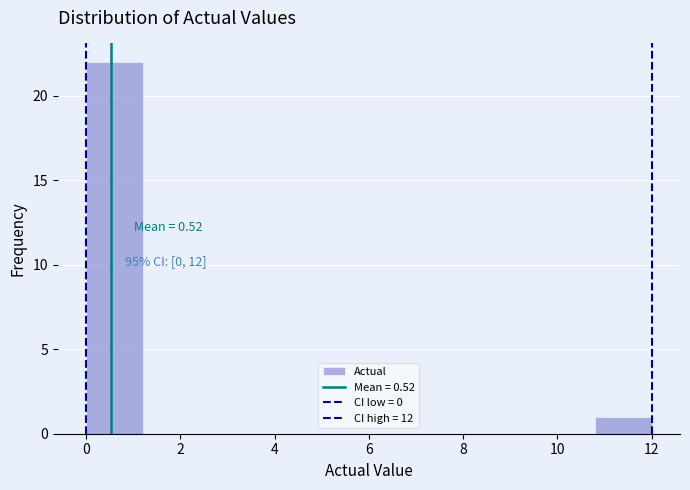

Over which range of the x-axis is the bar tallest?

0.0 to 1.2